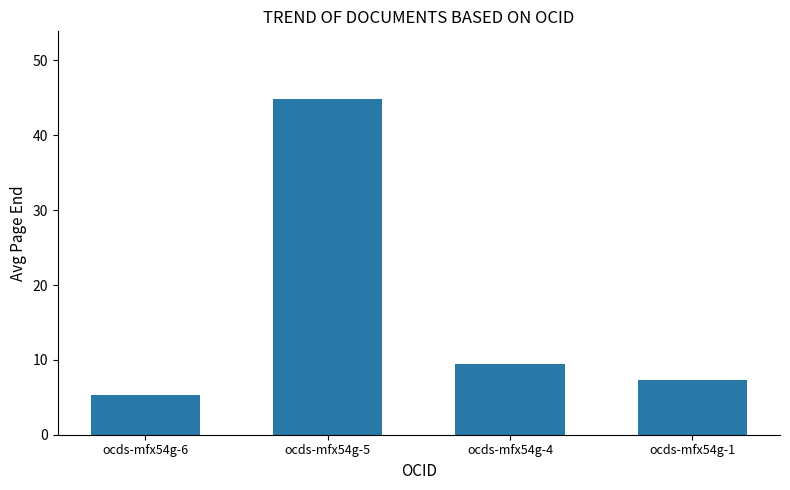

Between ocds-mfx54g-1 and ocds-mfx54g-5, which is larger?

ocds-mfx54g-5